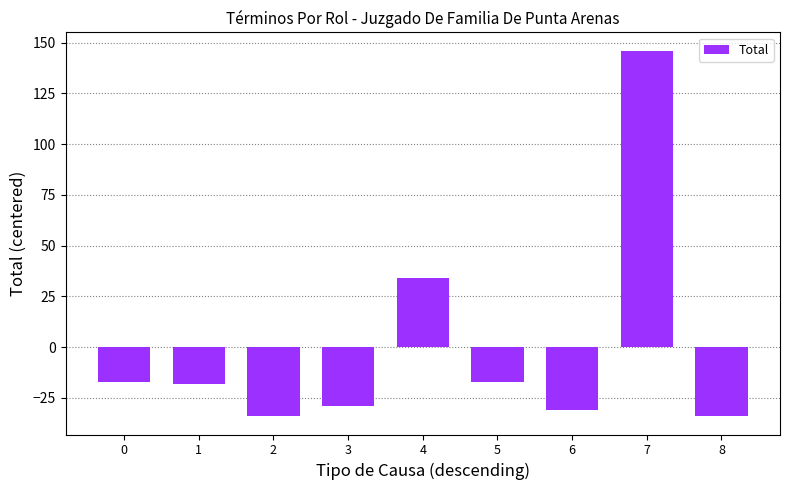

What is the maximum value shown in the chart?

146